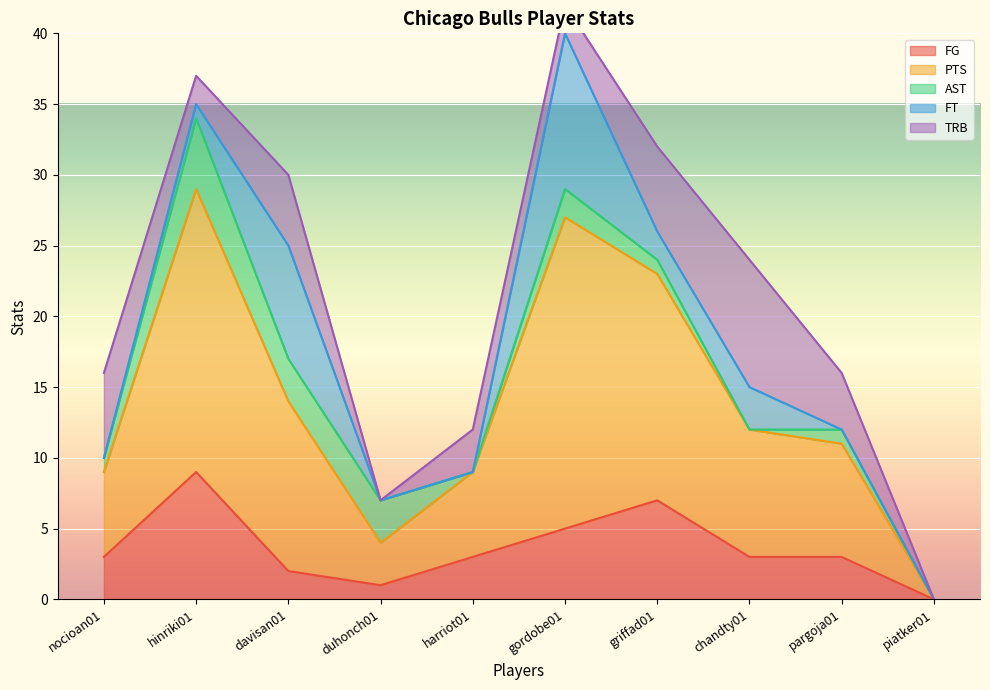

How many values in FT are above zero?

5